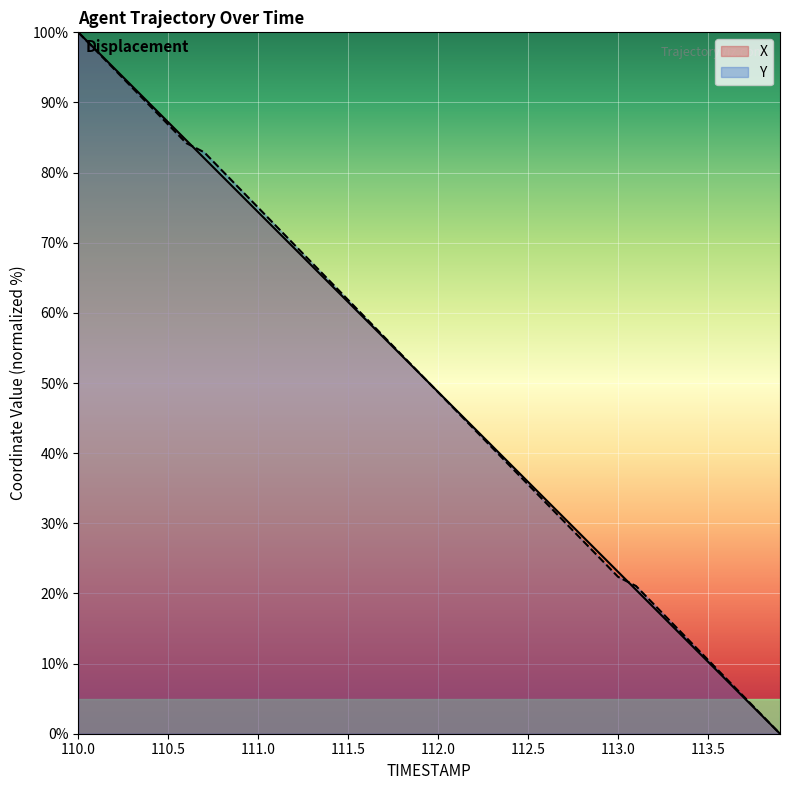

What position from the right is 110.3?

37